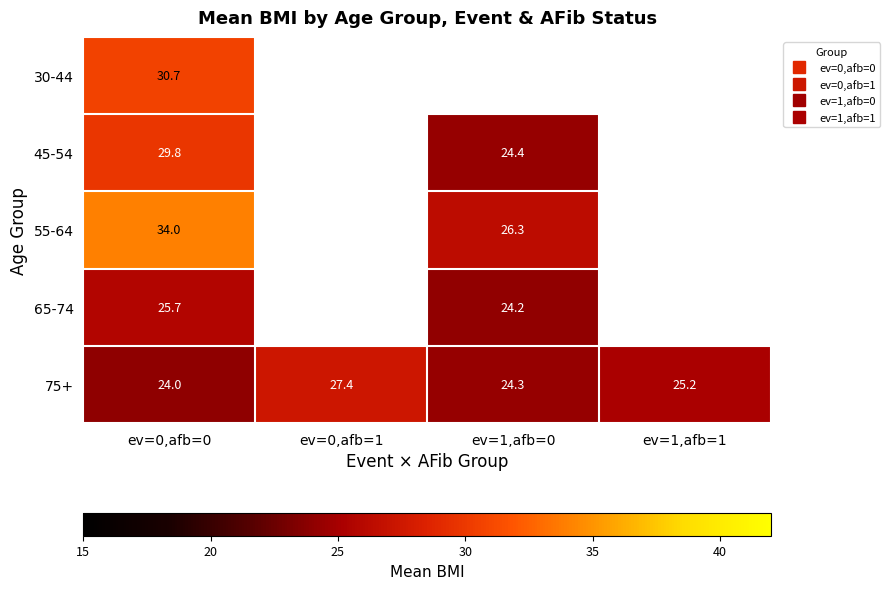

What is the greatest value displayed?

34.0